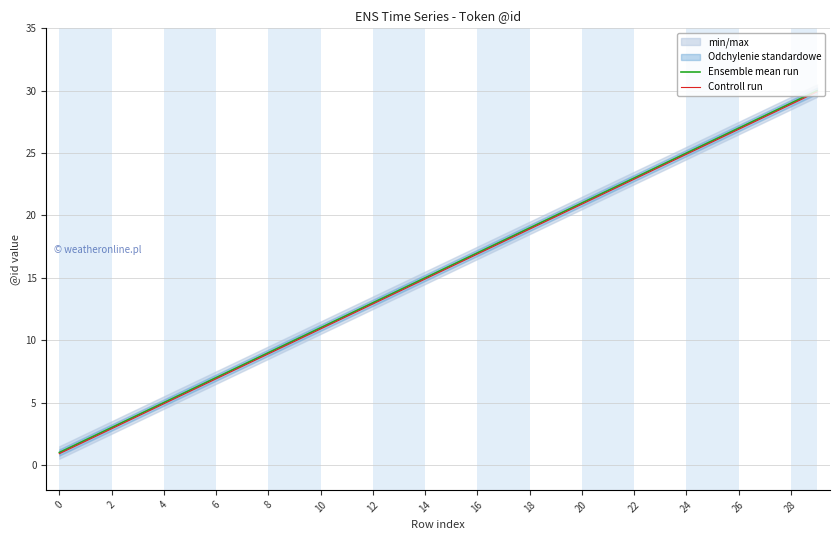

Is the value of Ensemble mean run at 0 greater than the value of Controll run at 28?

No